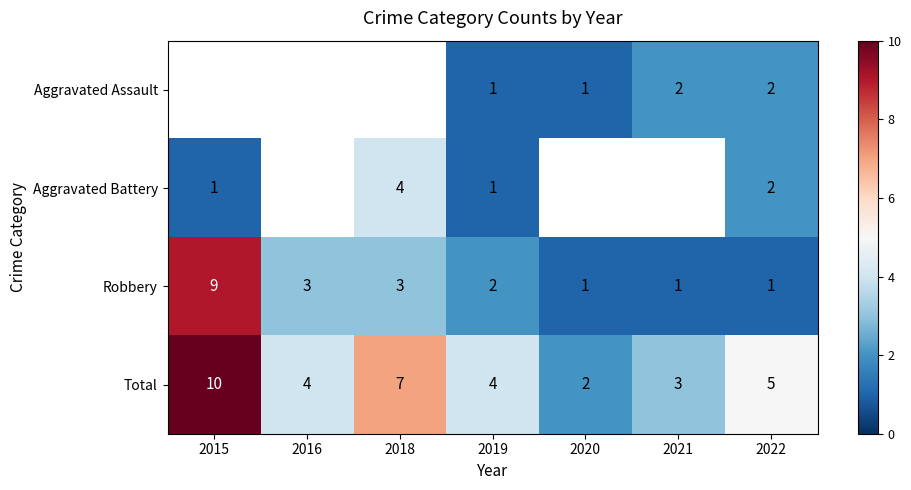

At which category does the chart reach its peak across all series?

2015